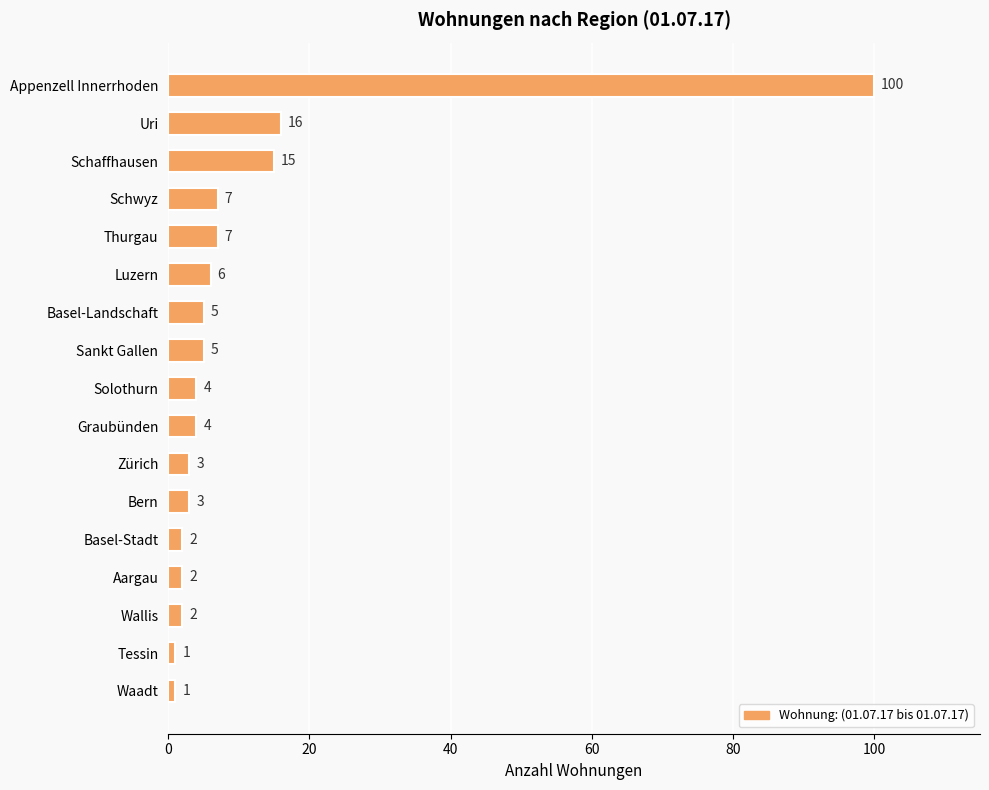

Read the value at Luzern, to the nearest 10.

10